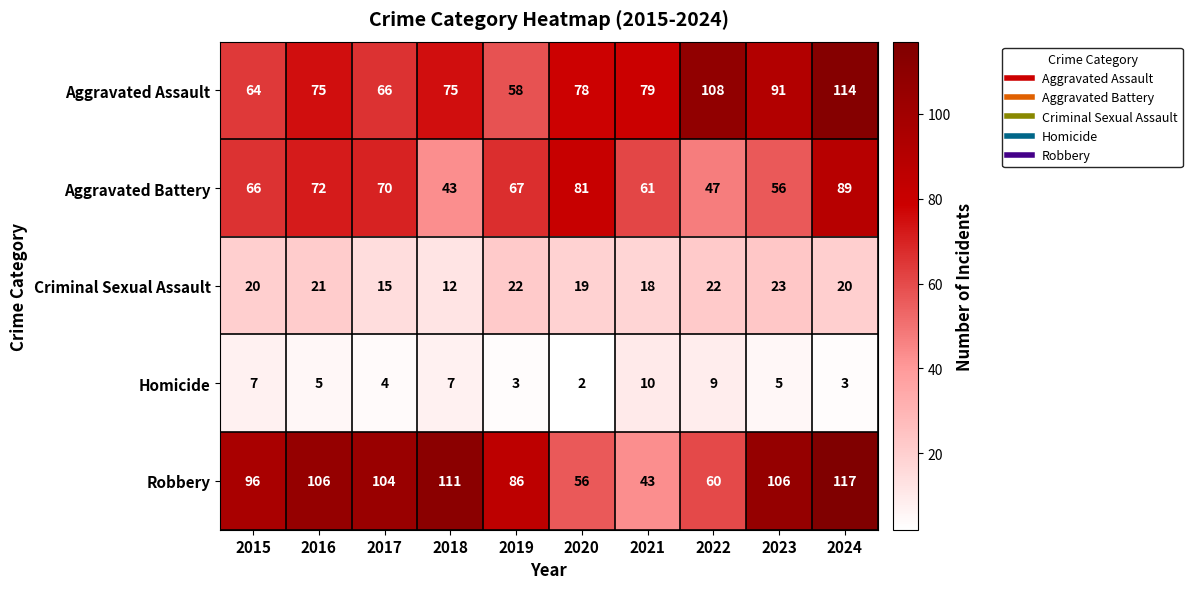

Which series has the largest total across all categories?

Robbery